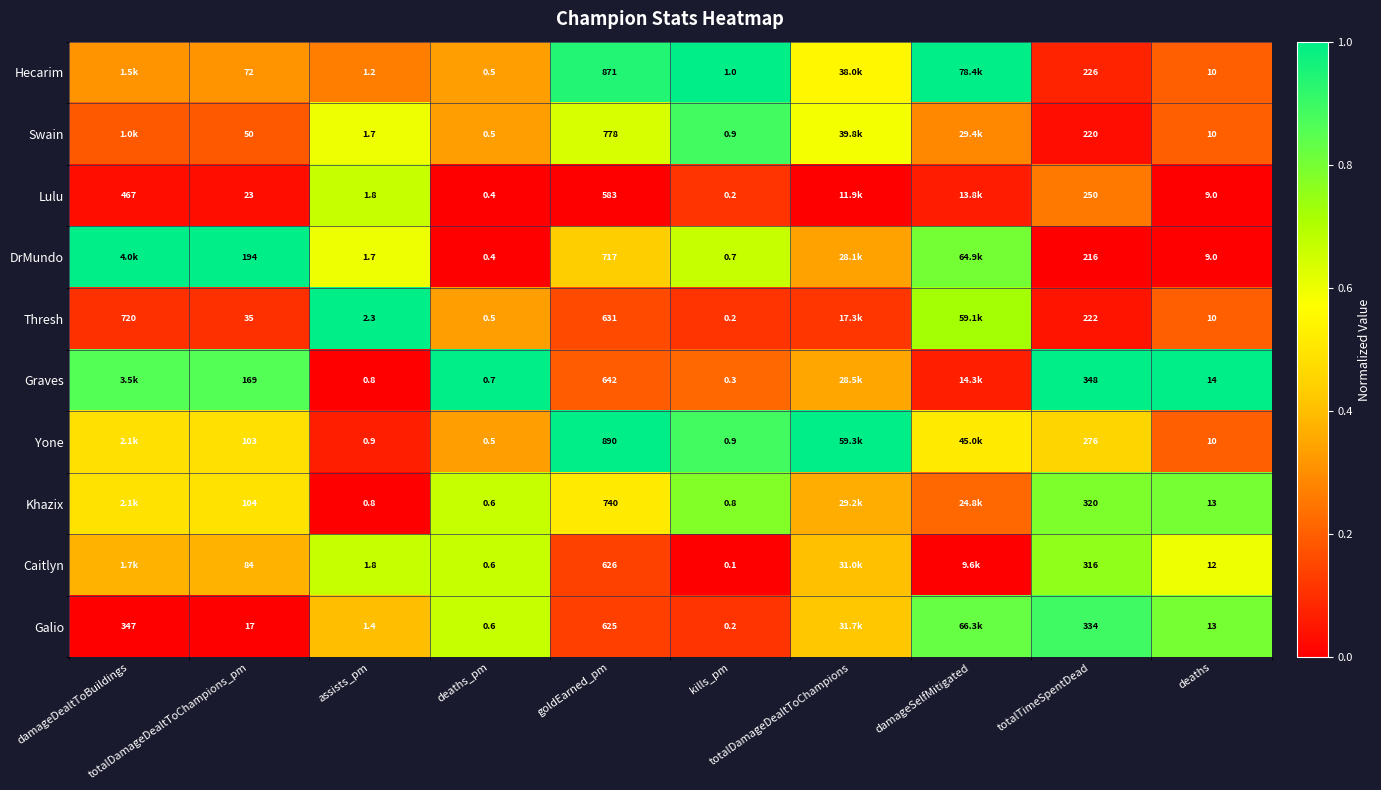

Which category has the highest value in the Caitlyn series?

totalTimeSpentDead